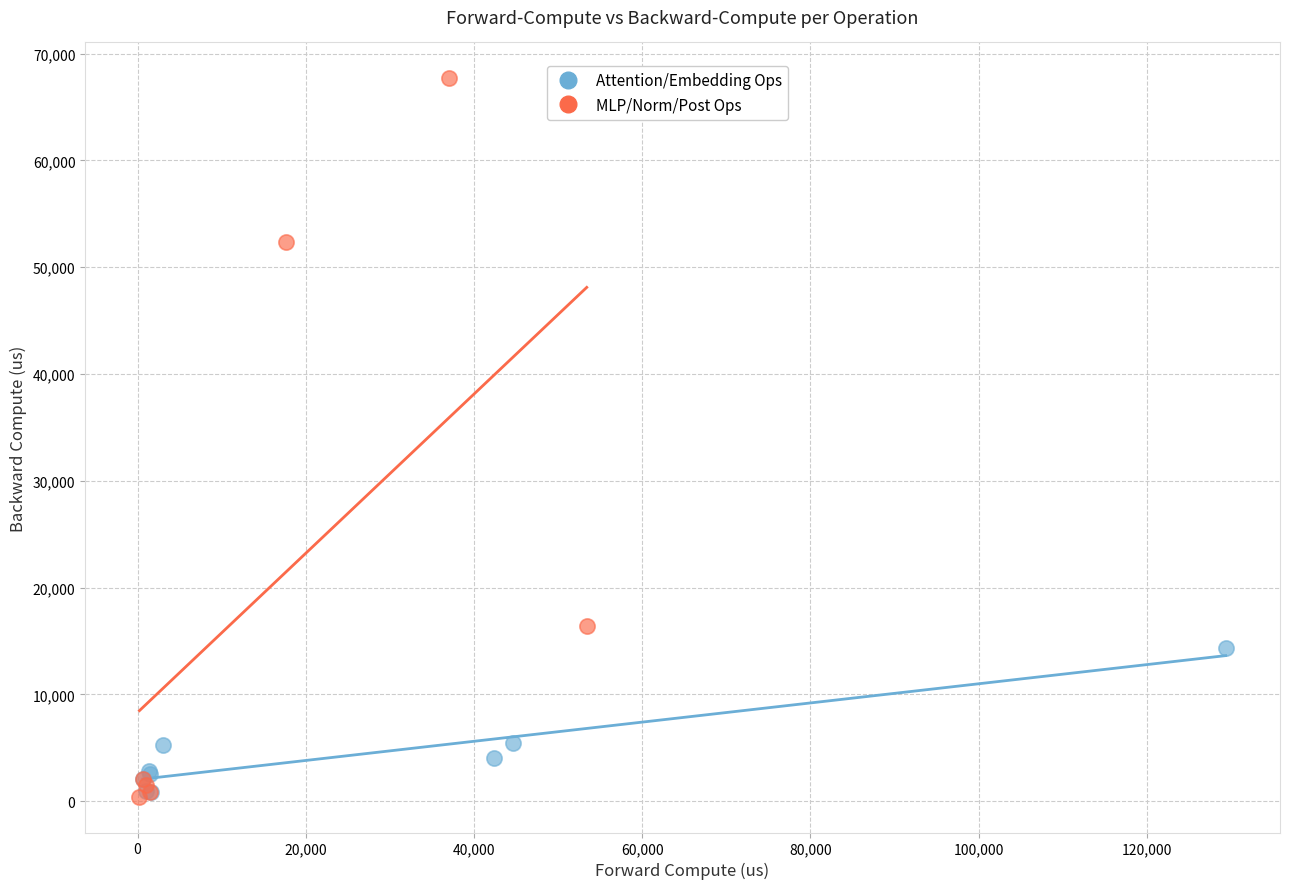

Which series reaches the maximum Y coordinate?

MLP/Norm/Post Ops